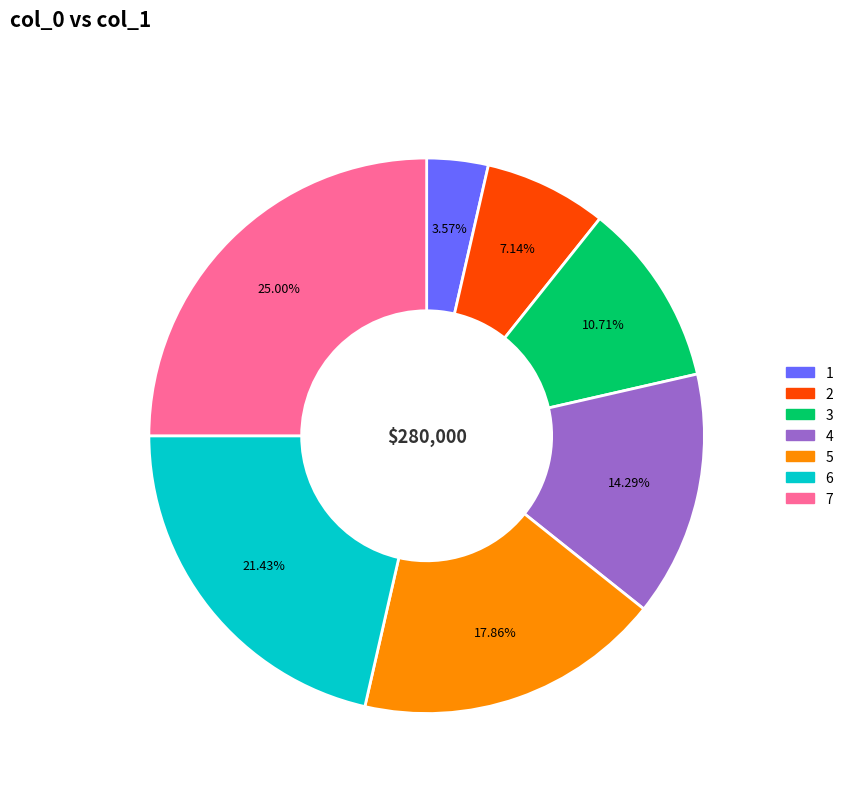

True or false: 5 accounts for 30% of the total.

False